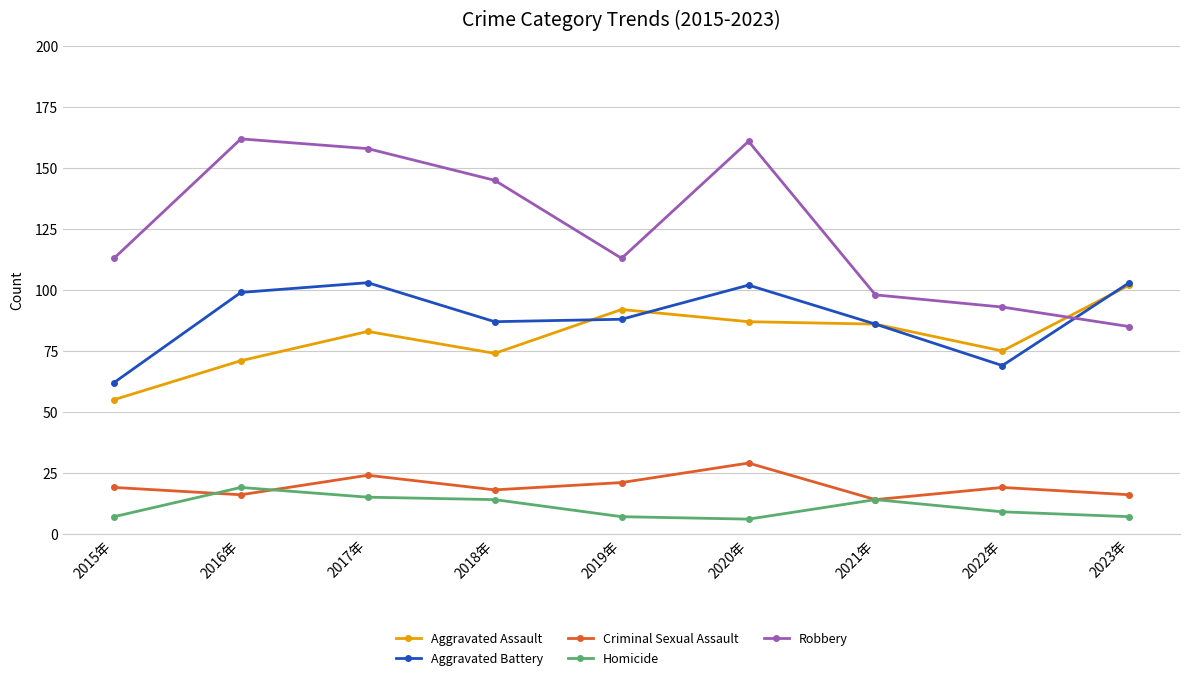

What is the difference between the maximum and minimum values in the Robbery series?

77